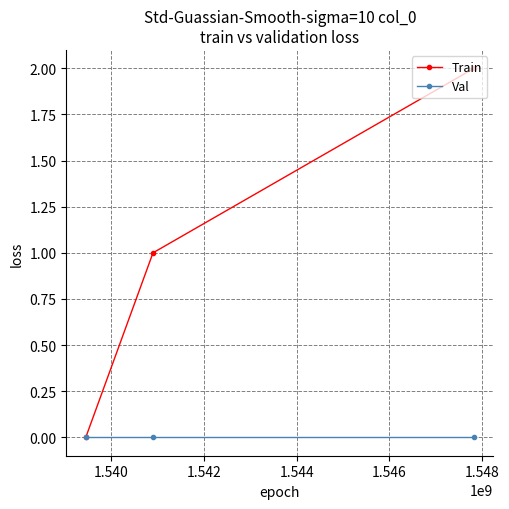

What are all the series names shown in the legend?

Train, Val